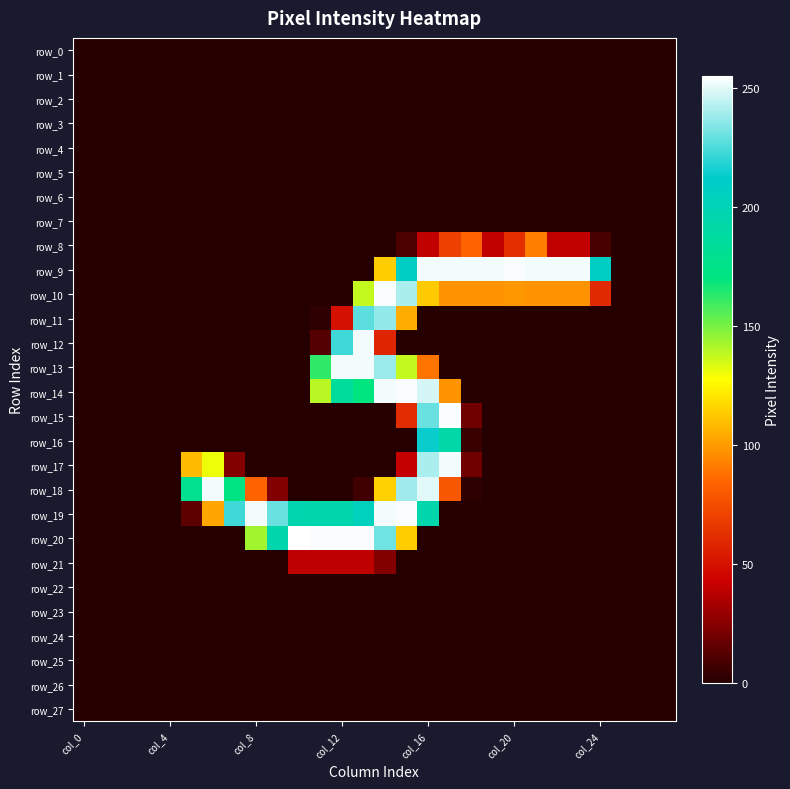

At which label does row_17 reach its minimum?

col_0